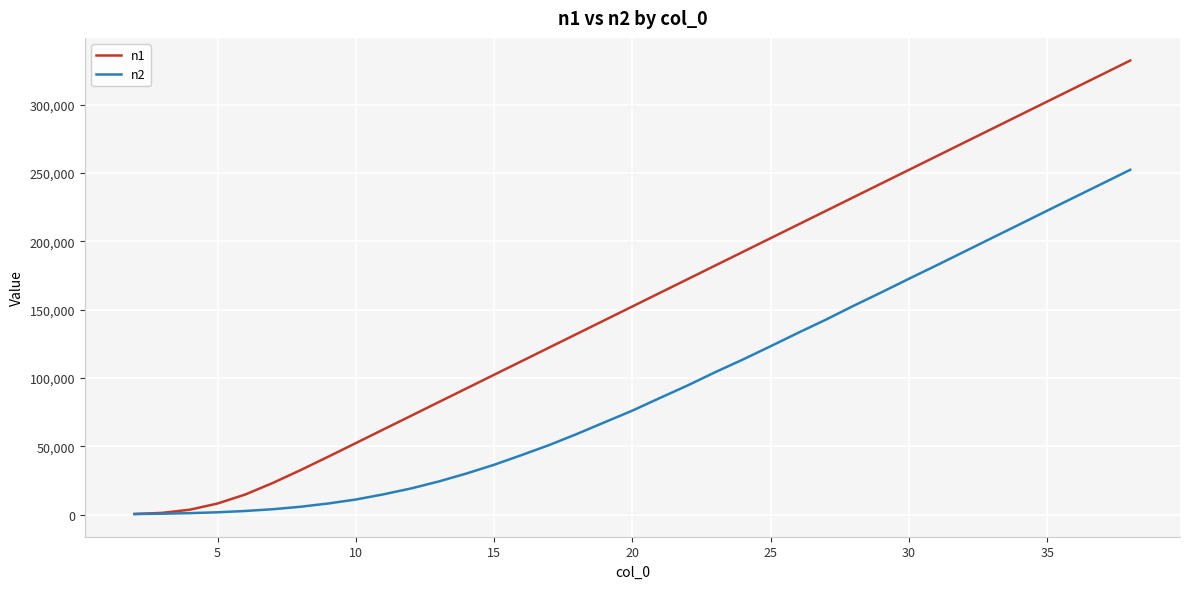

Which series has the largest total across all categories?

n1